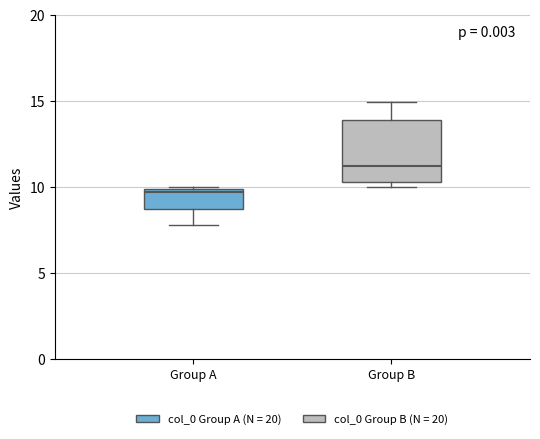

Where is the lower edge of the box for Group B on the y-axis? The values are not printed on the chart, so give them approximately, as read against the axis.

10.5